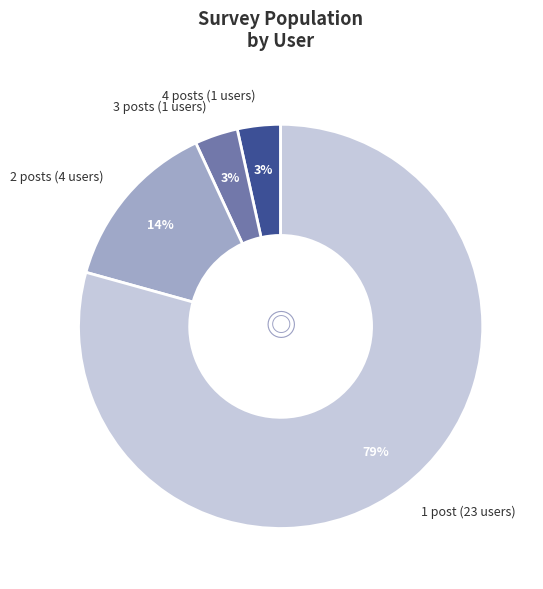

Is the sum of 2 posts (4 users) and 1 post (23 users) greater than half?

Yes